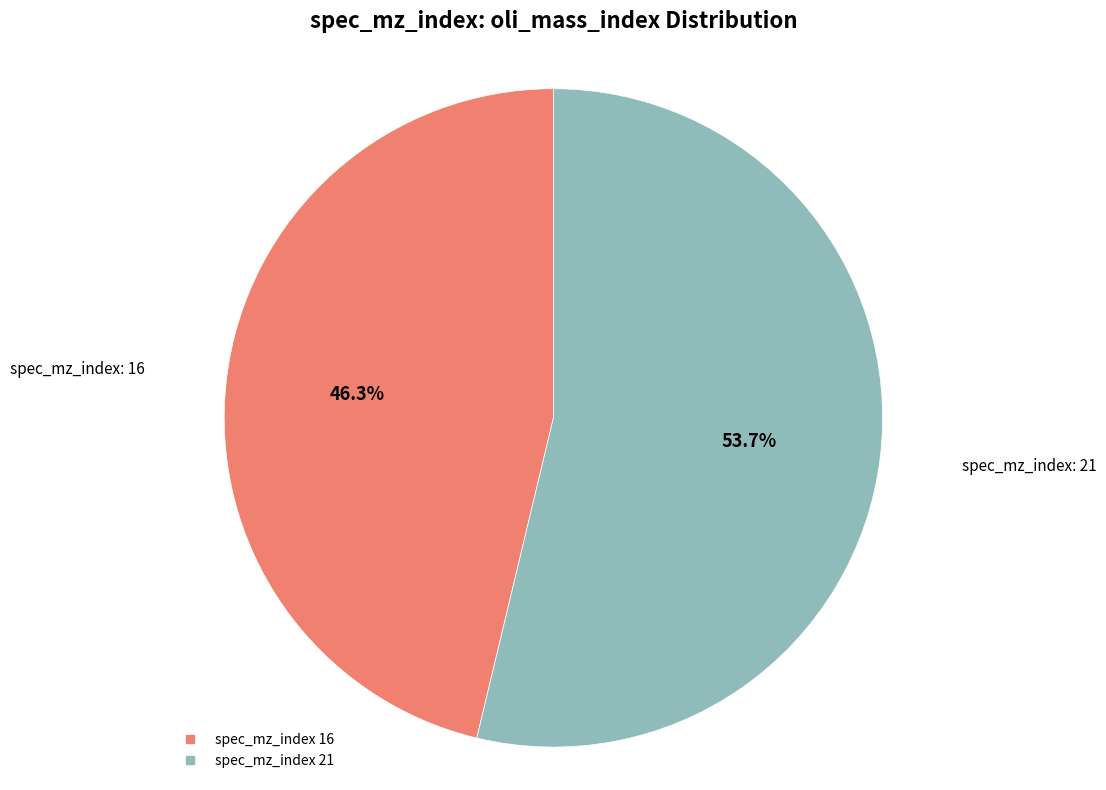

Is there a majority slice in this chart?

Yes